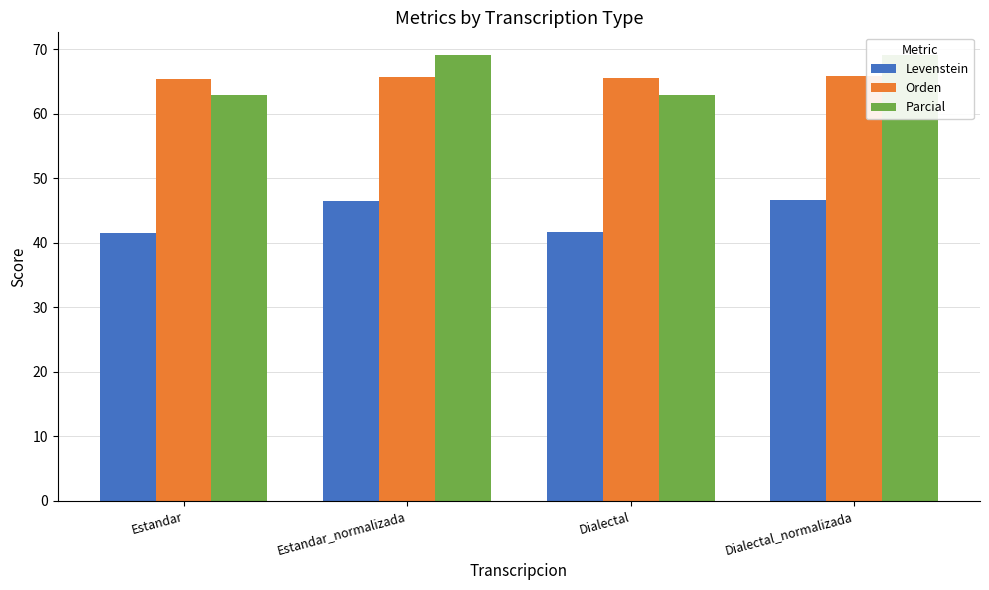

Reading right to left, what are all the values shown in this chart?

Levenstein: 46.6	41.6	46.4	41.5
Orden: 65.9	65.5	65.7	65.3
Parcial: 69.1	62.9	69.1	62.9